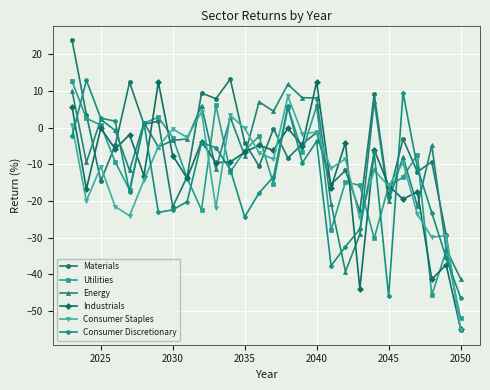

Does the chart display data point markers on the line(s)?

Yes